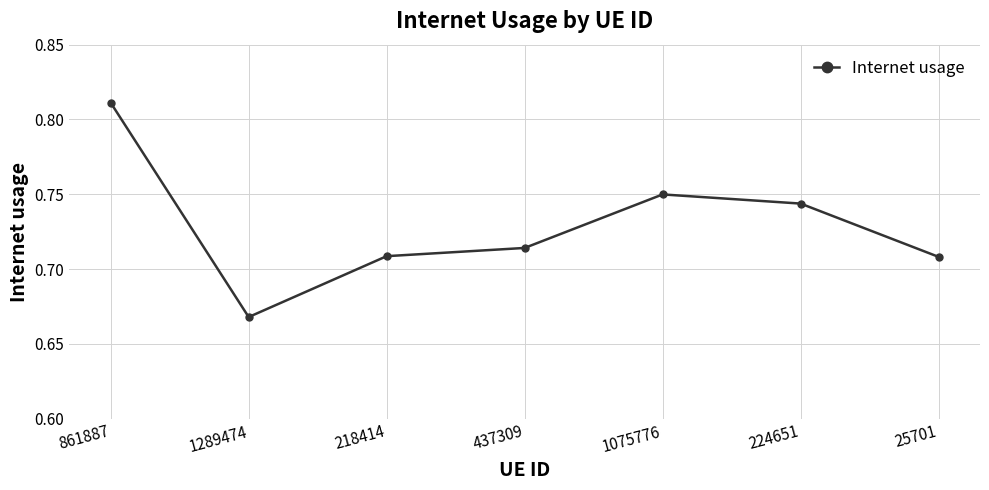

Is it true that the value at 218414 is 0.2?

False